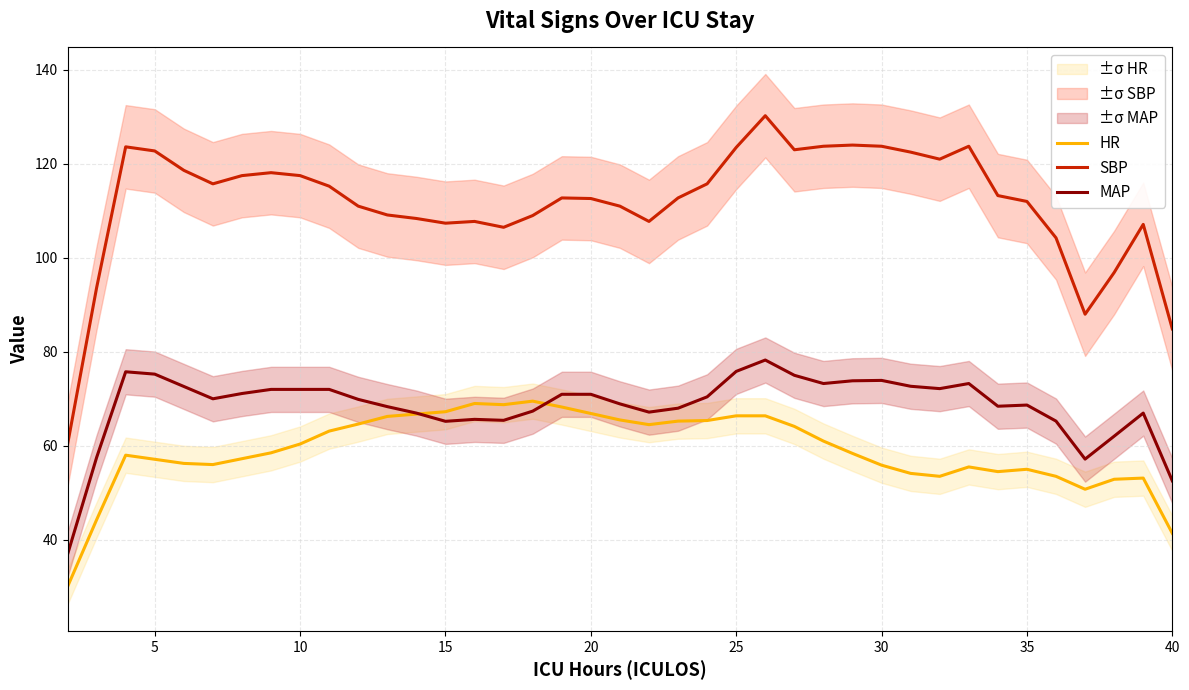

What is the highest value of the HR series?

69.5